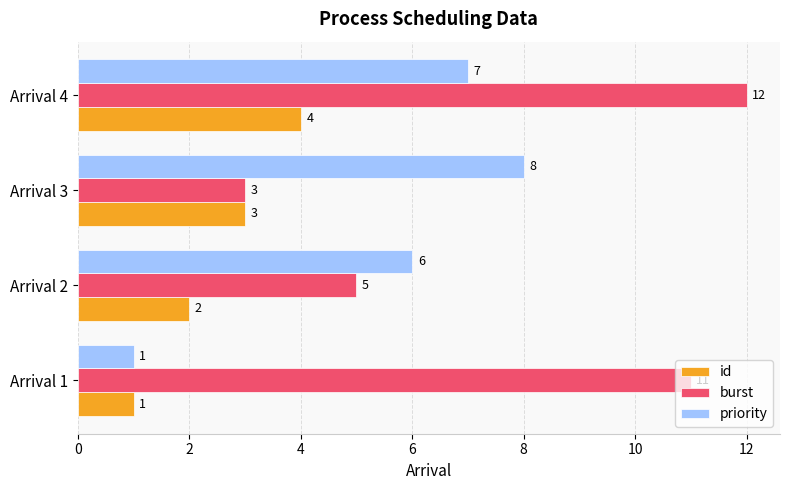

Rank the series by their average value, from highest to lowest.

burst, priority, id